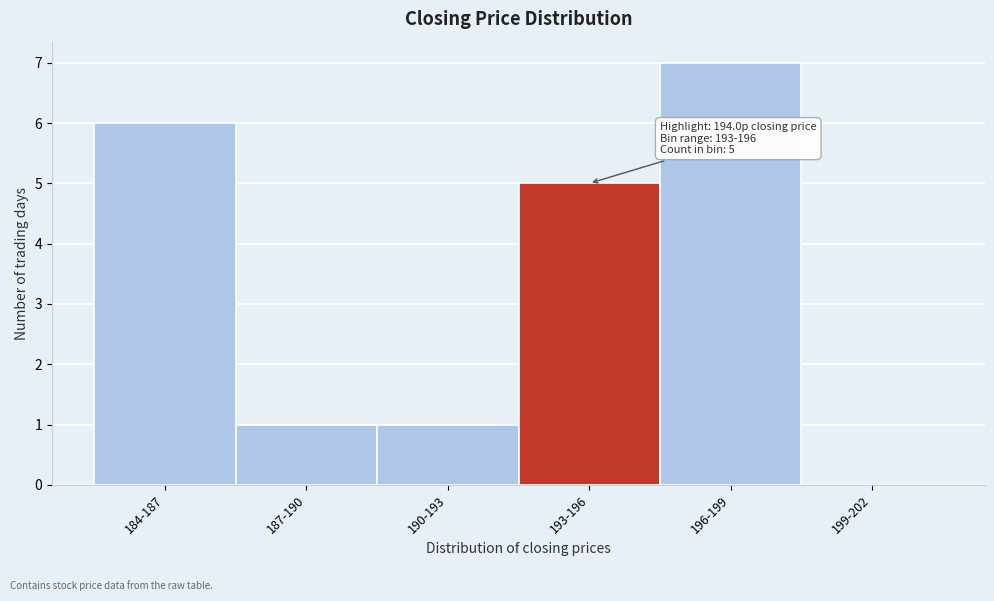

Reading right to left, extract all data points from this chart.

199-202=0	196-199=7	193-196=5	190-193=1	187-190=1	184-187=6